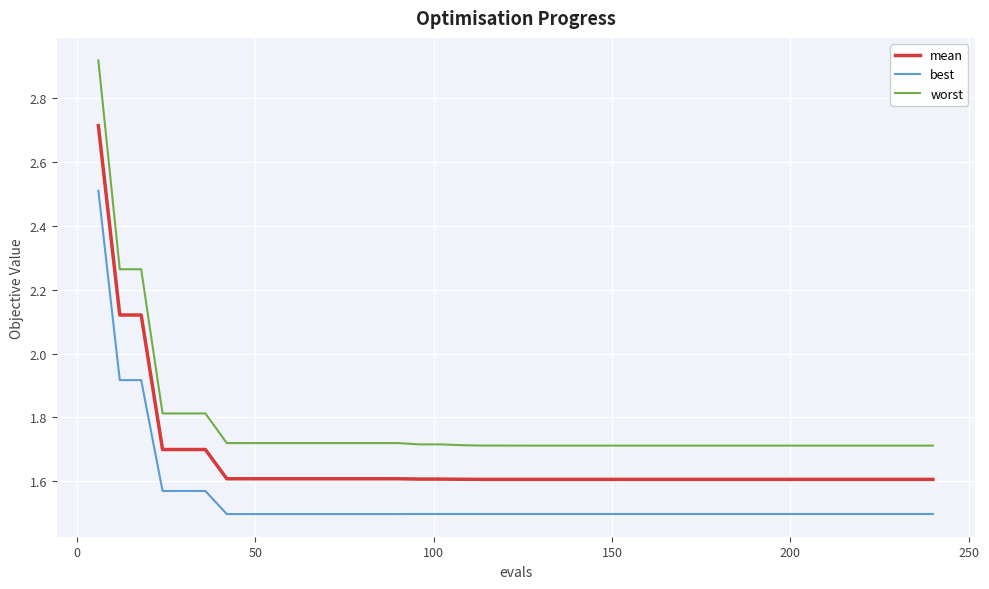

Rank the series by their maximum value, from lowest to highest.

best, mean, worst